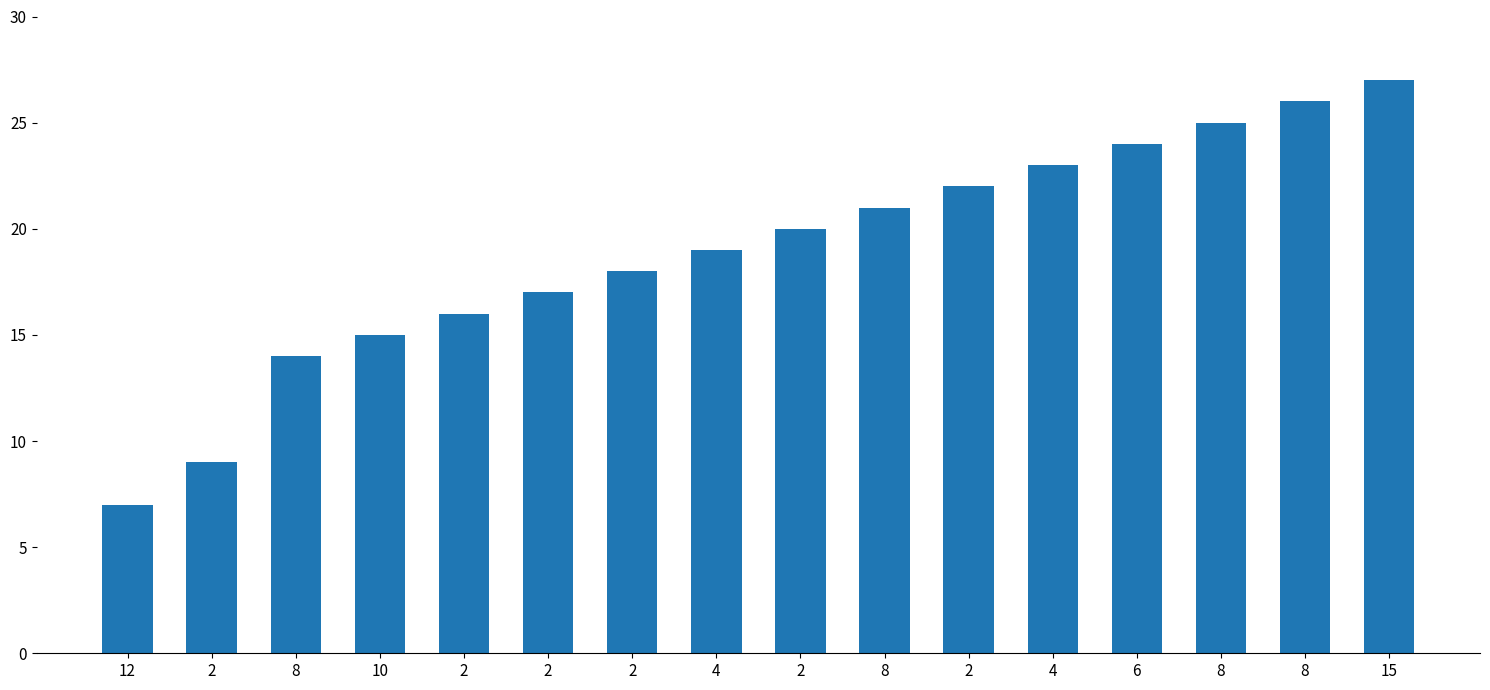

Count the number of categories in the chart.

16